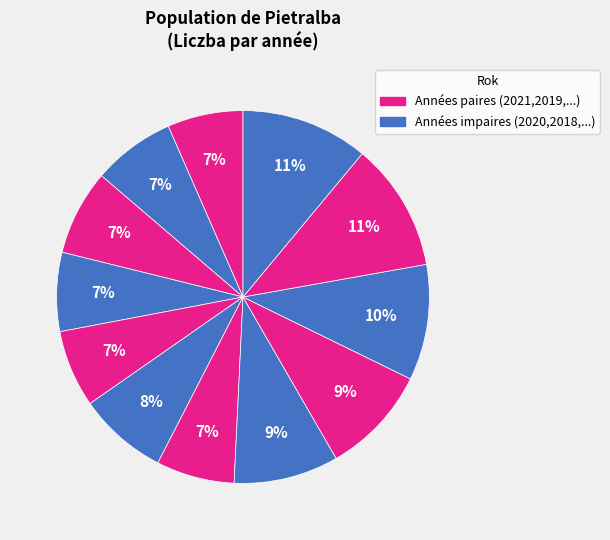

How many slices are in this pie chart?

12